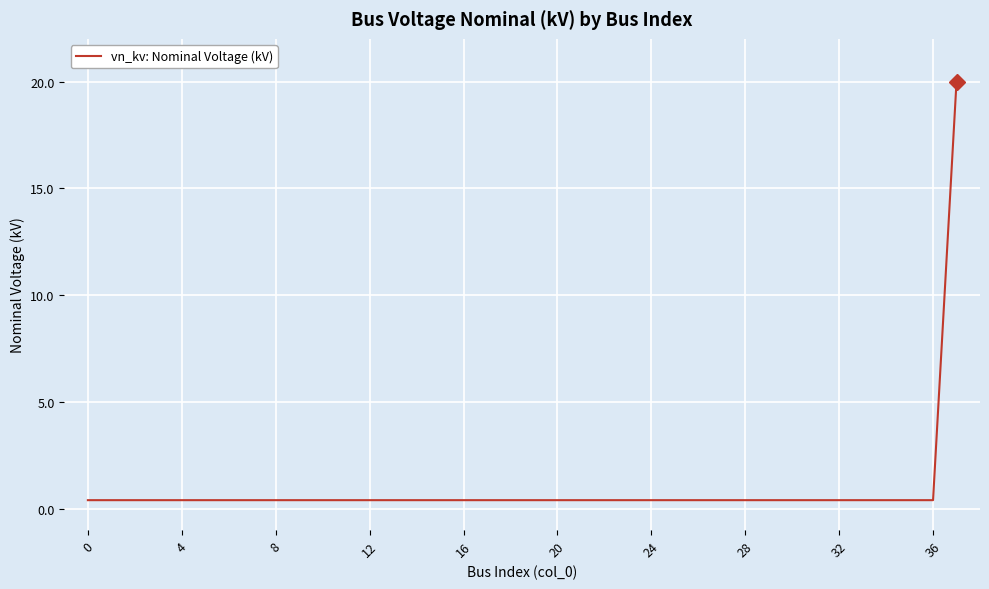

What is the greatest value displayed?

20.0